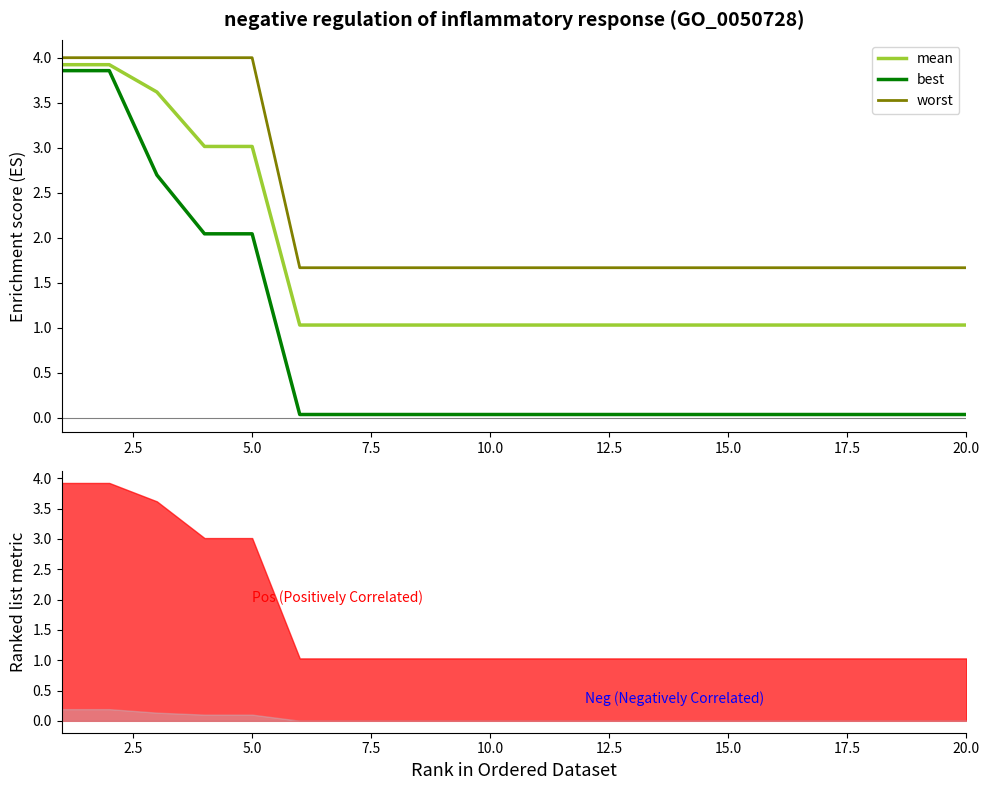

True or false: worst and best intersect in this chart.

False